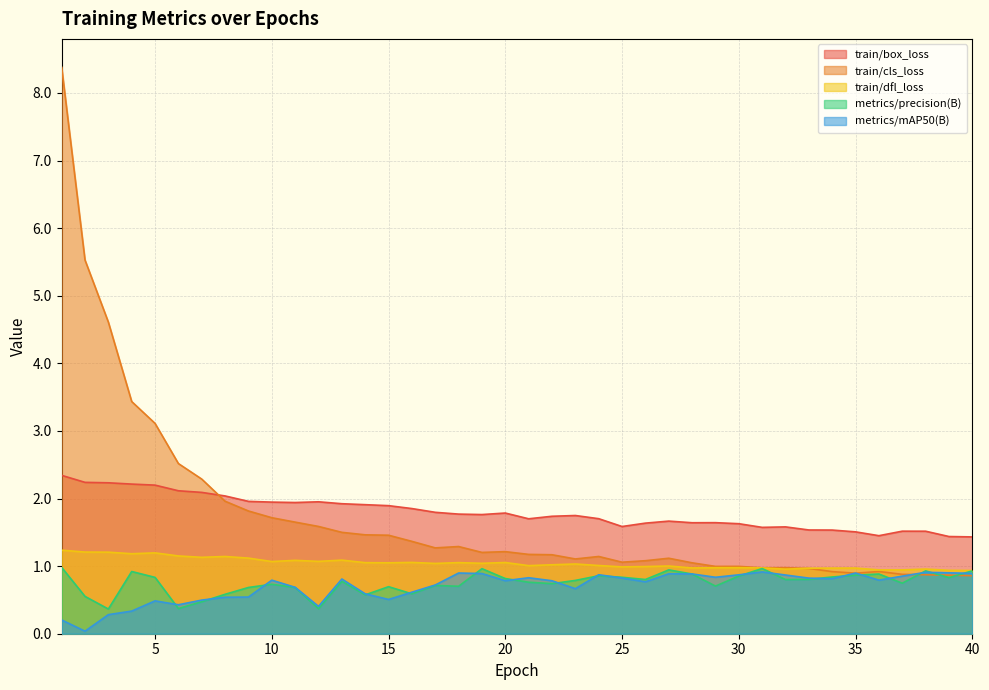

Reading left to right, transcribe all the data shown in this chart.

train/box_loss: 2.3	2.2	2.2	2.2	2.2	2.1	2.1	2.0	2.0	1.9	1.9	2.0	1.9	1.9	1.9	1.9	1.8	1.8	1.8	1.8	1.7	1.7	1.7	1.7	1.6	1.6	1.7	1.6	1.6	1.6	1.6	1.6	1.5	1.5	1.5	1.5	1.5	1.5	1.4	1.4
train/cls_loss: 8.4	5.5	4.6	3.4	3.1	2.5	2.3	2.0	1.8	1.7	1.7	1.6	1.5	1.5	1.5	1.4	1.3	1.3	1.2	1.2	1.2	1.2	1.1	1.1	1.1	1.1	1.1	1.0	1.0	1.0	1.0	1.0	1.0	0.9	0.9	0.9	0.9	0.9	0.9	0.9
train/dfl_loss: 1.2	1.2	1.2	1.2	1.2	1.2	1.1	1.1	1.1	1.1	1.1	1.1	1.1	1.1	1.0	1.1	1.0	1.1	1.0	1.1	1.0	1.0	1.0	1.0	1.0	1.0	1.0	1.0	1.0	1.0	1.0	1.0	1.0	1.0	1.0	0.9	0.9	1.0	0.9	0.9
metrics/precision(B): 1.0	0.6	0.4	0.9	0.8	0.4	0.5	0.6	0.7	0.7	0.7	0.4	0.8	0.6	0.7	0.6	0.7	0.7	1.0	0.8	0.8	0.7	0.8	0.9	0.8	0.8	0.9	0.9	0.7	0.9	1.0	0.8	0.8	0.8	0.9	0.9	0.7	0.9	0.8	0.9
metrics/mAP50(B): 0.2	0.0	0.3	0.3	0.5	0.4	0.5	0.5	0.5	0.8	0.7	0.4	0.8	0.6	0.5	0.6	0.7	0.9	0.9	0.8	0.8	0.8	0.7	0.9	0.8	0.8	0.9	0.9	0.8	0.9	0.9	0.9	0.8	0.8	0.9	0.8	0.9	0.9	0.9	0.9